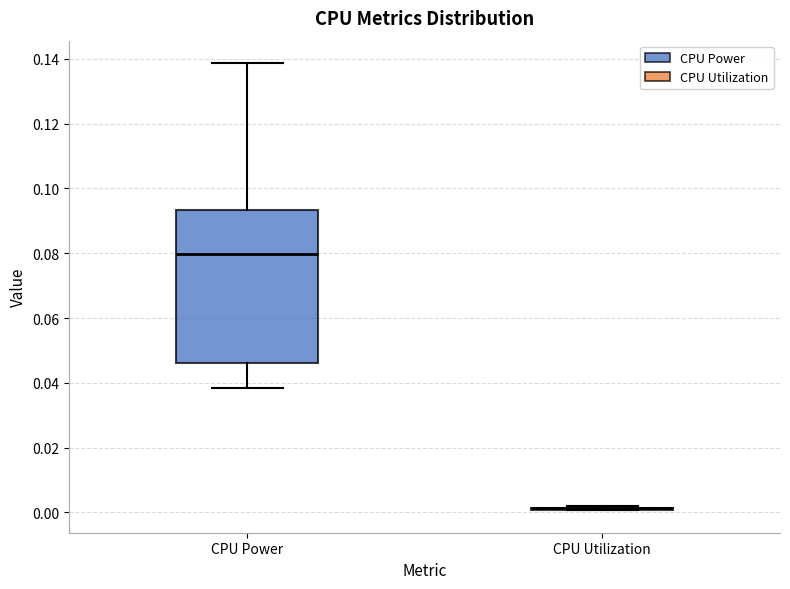

Reading left to right, transcribe this box plot: for each box, give where its median line is, the range the box spans, and where its two whiskers end, as read against the y-axis. The values are not printed on the chart, so give them approximately, as read against the axis.

CPU Power: median 0.080, box 0.046 to 0.094, whiskers 0.038 to 0.138
CPU Utilization: box collapsed to a line at 0.002, whiskers 0.000 to 0.002